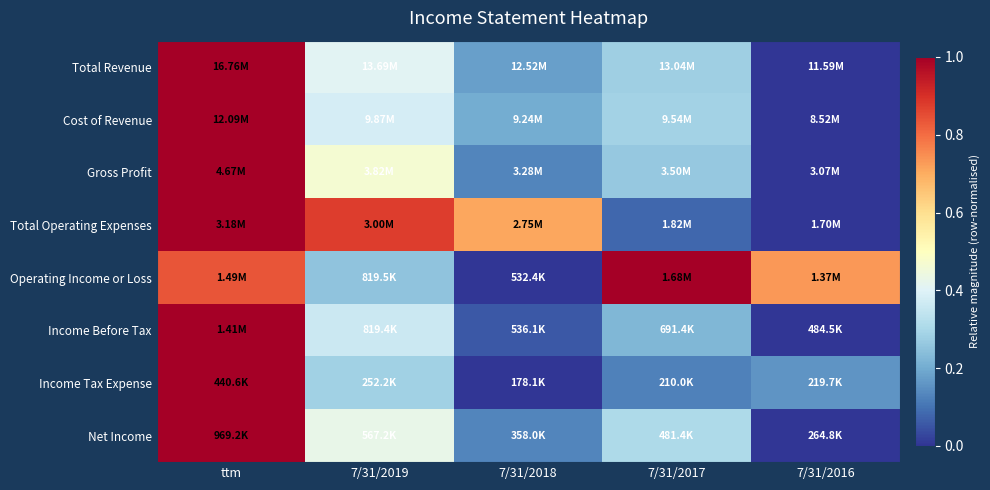

Reading left to right, what are all the values shown in this chart?

Total Revenue: ttm=1.0	7/31/2019=0.4	7/31/2018=0.2	7/31/2017=0.3	7/31/2016=0.0
Cost of Revenue: ttm=1.0	7/31/2019=0.4	7/31/2018=0.2	7/31/2017=0.3	7/31/2016=0.0
Gross Profit: ttm=1.0	7/31/2019=0.5	7/31/2018=0.1	7/31/2017=0.3	7/31/2016=0.0
Total Operating Expenses: ttm=1.0	7/31/2019=0.9	7/31/2018=0.7	7/31/2017=0.1	7/31/2016=0.0
Operating Income or Loss: ttm=0.8	7/31/2019=0.3	7/31/2018=0.0	7/31/2017=1.0	7/31/2016=0.7
Income Before Tax: ttm=1.0	7/31/2019=0.4	7/31/2018=0.1	7/31/2017=0.2	7/31/2016=0.0
Income Tax Expense: ttm=1.0	7/31/2019=0.3	7/31/2018=0.0	7/31/2017=0.1	7/31/2016=0.2
Net Income: ttm=1.0	7/31/2019=0.4	7/31/2018=0.1	7/31/2017=0.3	7/31/2016=0.0